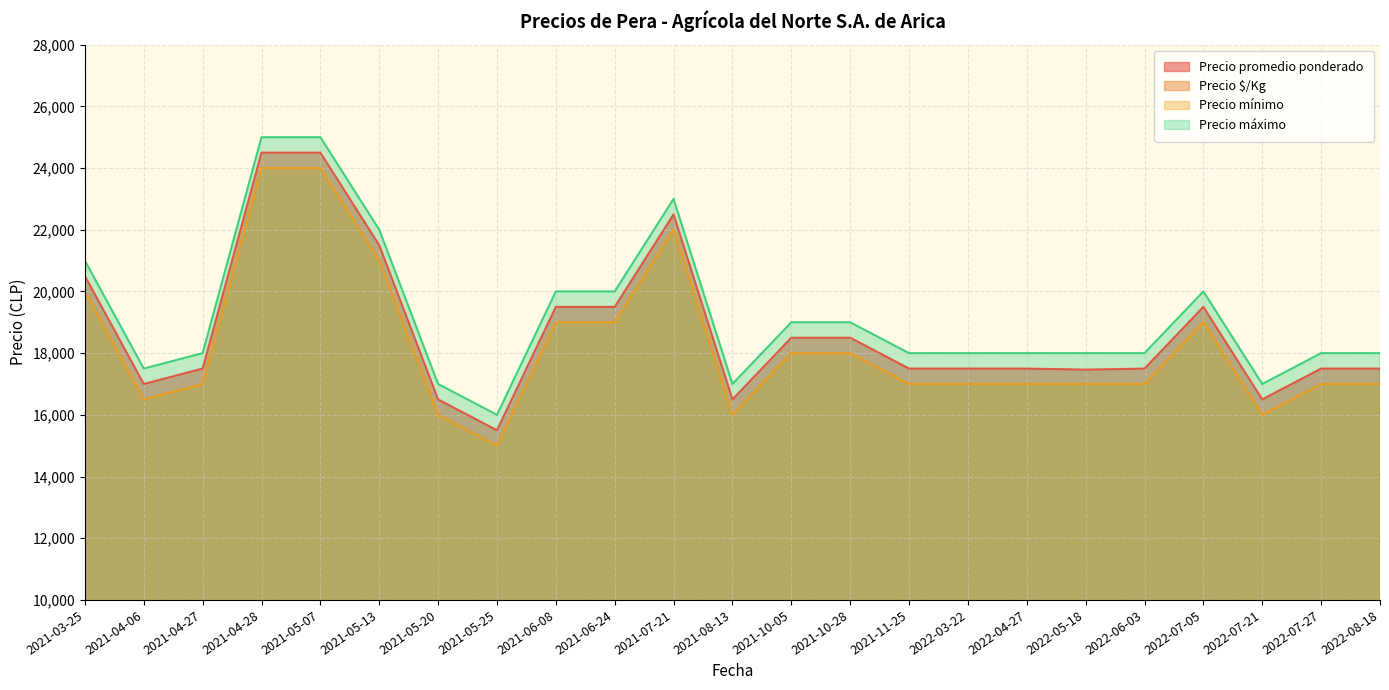

List the series in order of their peak value, highest first.

Precio máximo, Precio promedio ponderado, Precio mínimo, Precio $/Kg